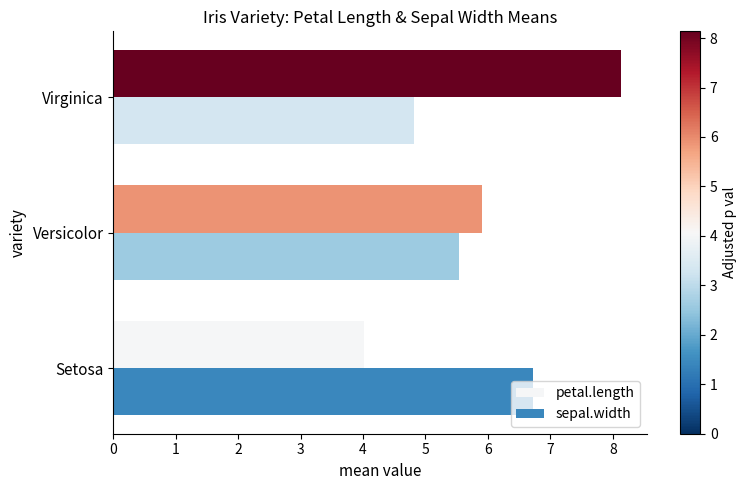

What is the average value of the sepal.width series?

5.7